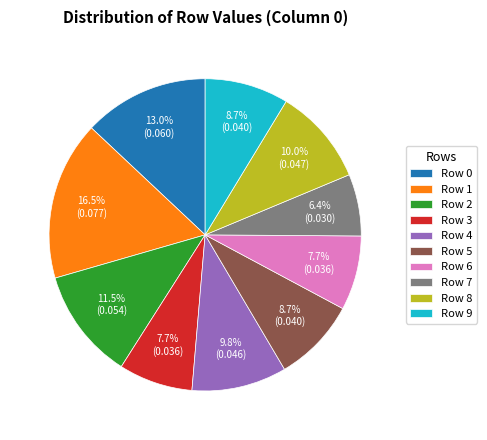

Is there any slice that represents more than half of the pie?

No